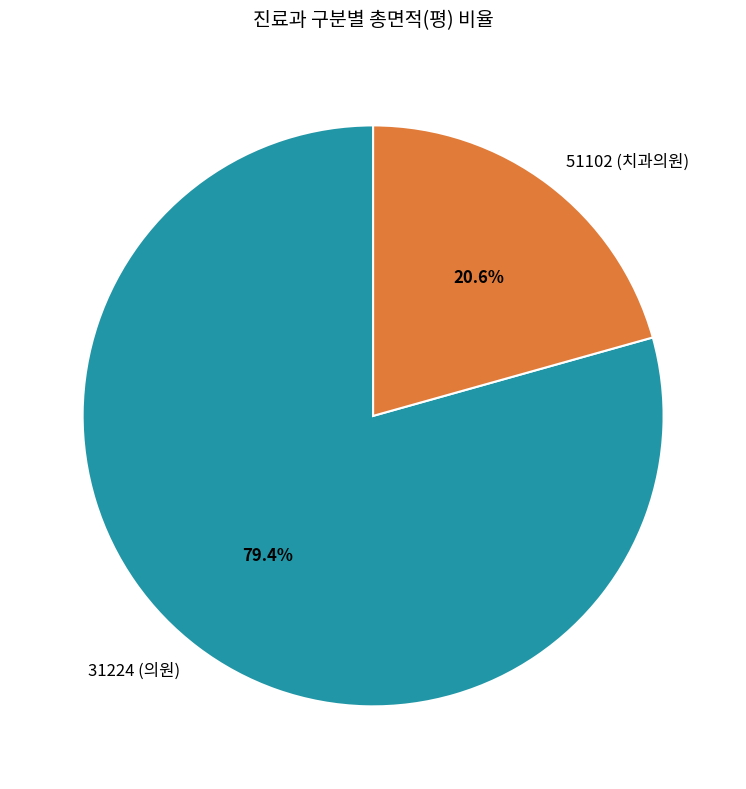

How many slices are in this pie chart?

2